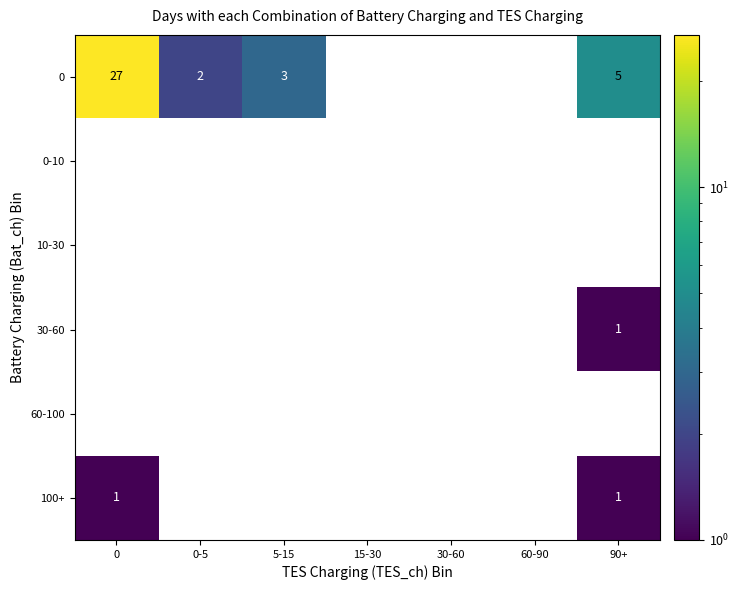

Where is 0 nearest to the value 13?

90+